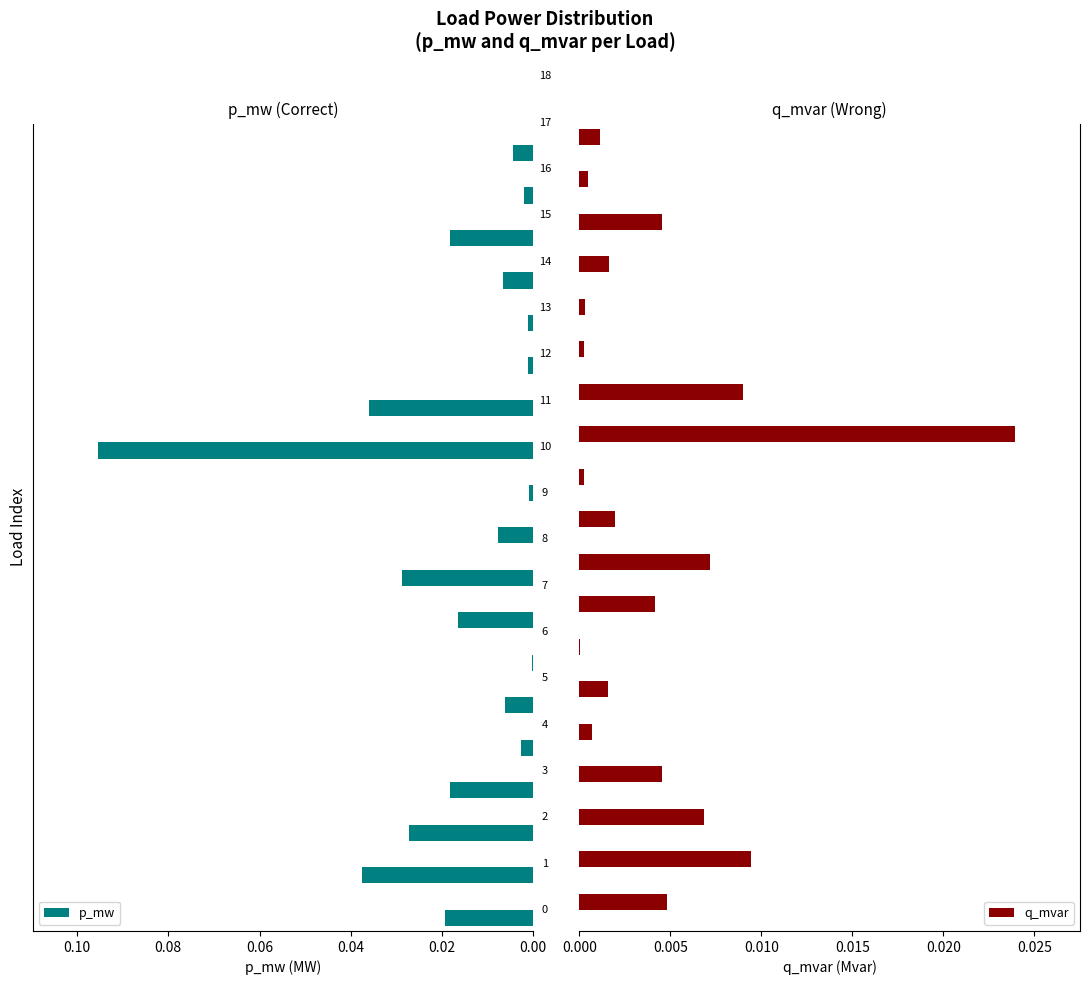

What is the maximum value for p_mw?

0.1